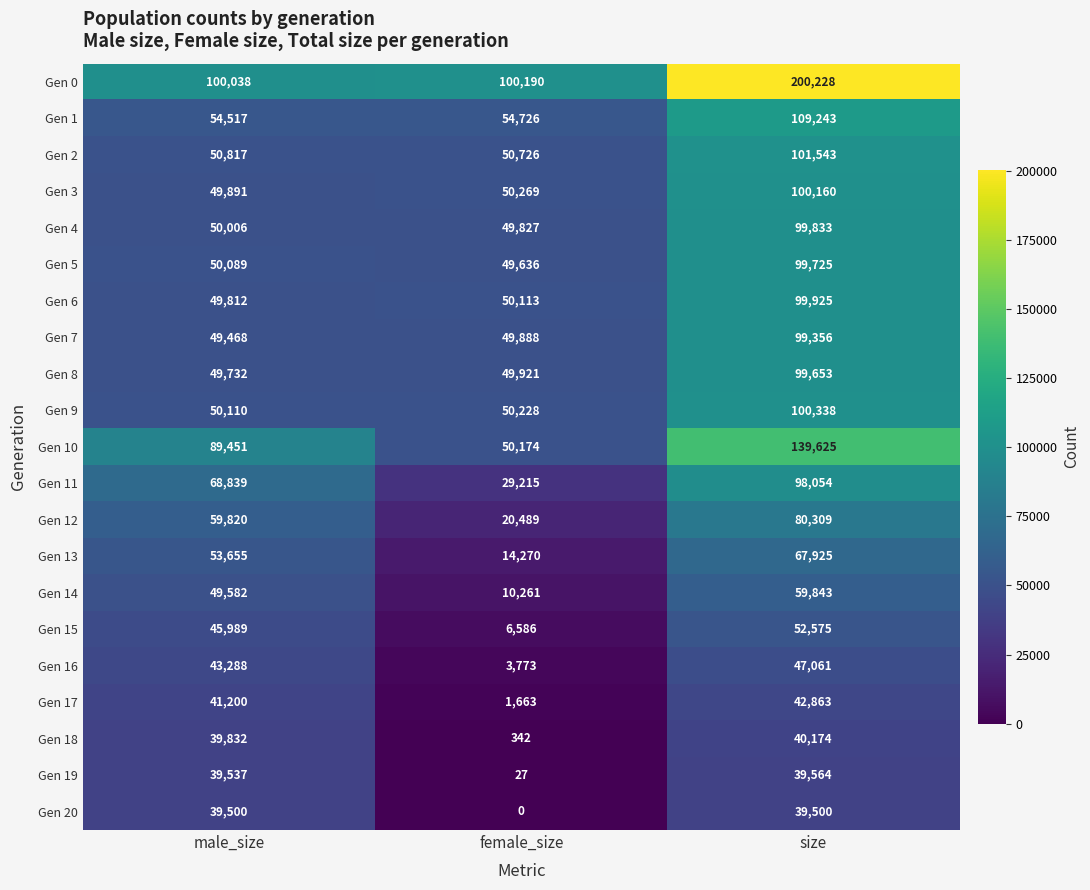

Which series has the largest total across all categories?

Gen 0